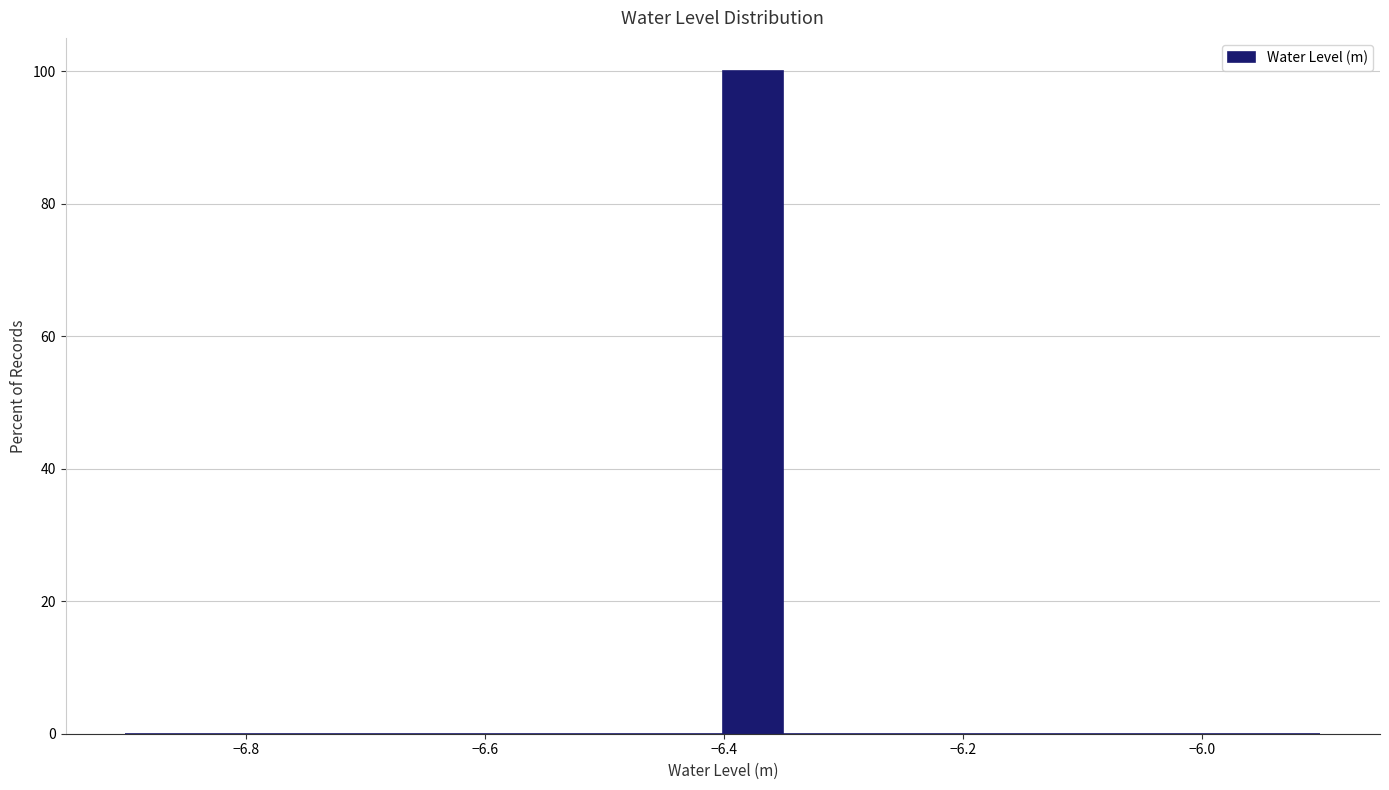

Around what value on the x-axis is the tallest bar? Give the approximate position of its centre, as read against the axis.

-6.38